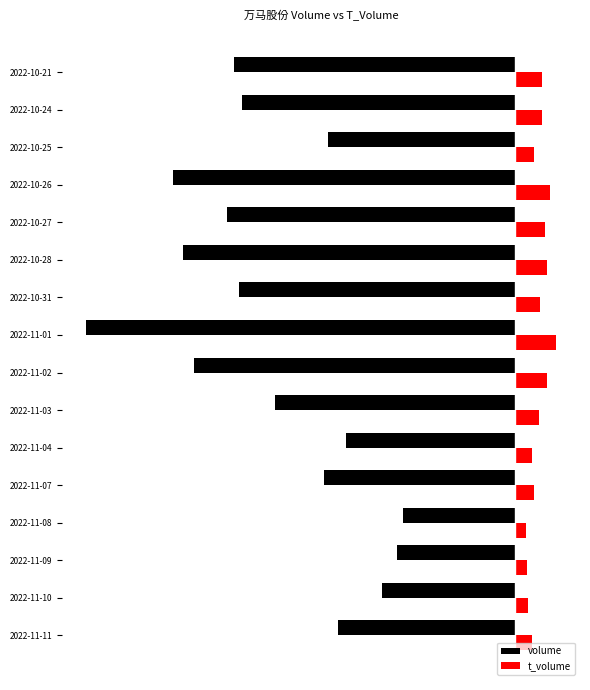

Reading right to left, what are all the values shown in this chart?

volume: -378193	-367798	-252348	-460971	-387677	-447462	-372149	-577756	-432023	-322836	-227916	-256807	-150465	-159059	-178966	-238234
t_volume: 36610	36470	24843	47309	39619	43147	33740	55706	42477	32480	22864	25598	14875	15801	17463	23399